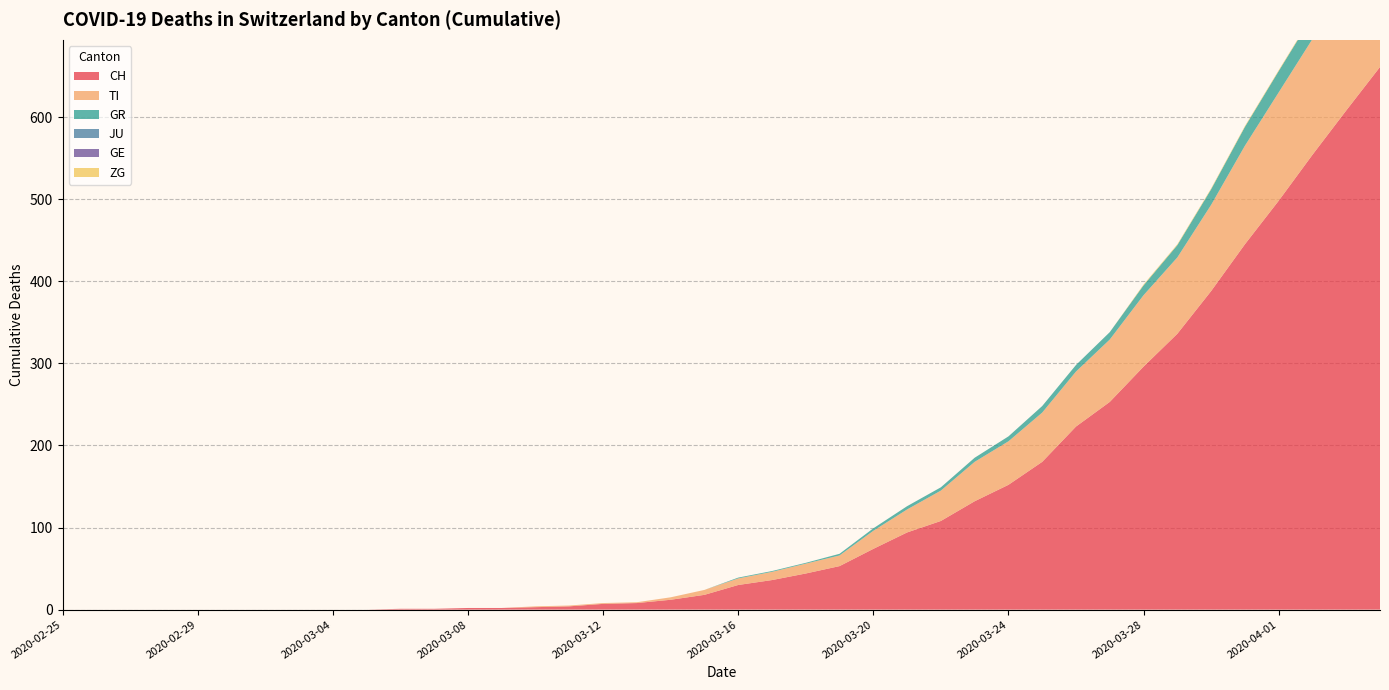

Reading left to right, what are all the values shown in this chart?

CH: 0	0	0	0	0	0	0	0	0	0	1	1	2	2	3	4	7	8	12	18	30	36	44	53	74	94	108	132	152	180	223	253	296	336	388	445	498	554	608	661
TI: 0	0	0	0	0	0	0	0	0	0	0	0	0	0	1	1	1	1	3	6	8	10	12	13	22	28	37	48	53	60	67	76	87	93	105	120	132	141	155	165
GR: 0	0	0	0	0	0	0	0	0	0	0	0	0	0	0	0	0	0	0	0	1	1	1	2	3	4	4	5	6	8	8	9	12	15	19	23	26	28	30	30
JU: 0	0	0	0	0	0	0	0	0	0	0	0	0	0	0	0	0	0	0	0	0	0	0	0	0	0	0	0	0	0	0	0	0	0	0	0	0	0	0	0
GE: 0	0	0	0	0	0	0	0	0	0	0	0	0	0	0	0	0	0	0	0	0	0	0	0	0	0	0	0	0	0	0	0	0	0	0	0	0	0	0	0
ZG: 0	0	0	0	0	0	0	0	0	0	0	0	0	0	0	0	0	0	0	0	0	0	0	0	0	0	0	0	0	0	0	0	1	1	1	1	1	1	1	2